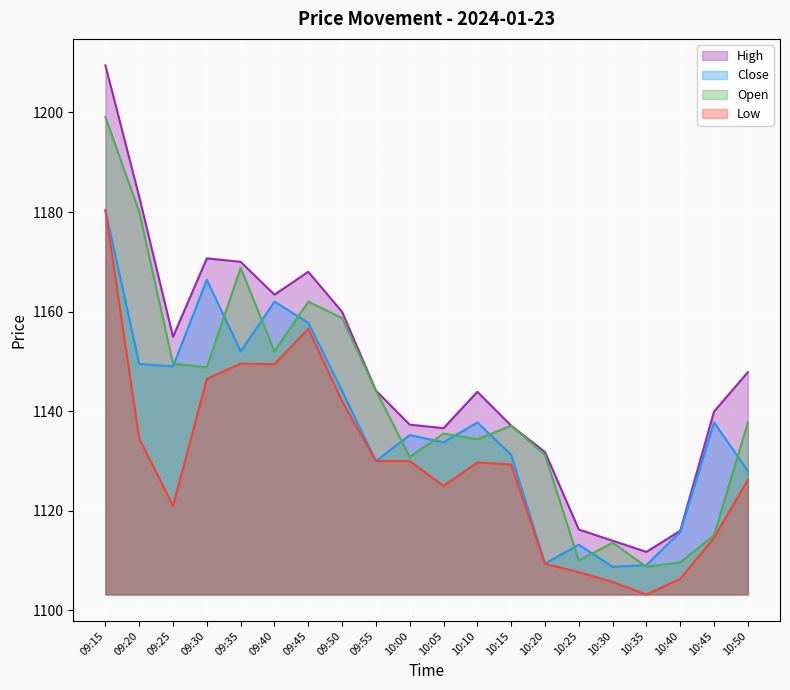

Reading left to right, what are all the values shown in this chart?

Open: 09:15=1199.0	09:20=1180.0	09:25=1149.5	09:30=1148.8	09:35=1168.8	09:40=1152.0	09:45=1162.0	09:50=1158.7	09:55=1144.2	10:00=1130.8	10:05=1135.5	10:10=1134.3	10:15=1137.1	10:20=1131.2	10:25=1110.0	10:30=1113.6	10:35=1108.8	10:40=1109.7	10:45=1115.1	10:50=1137.8
High: 09:15=1209.5	09:20=1183.0	09:25=1155.0	09:30=1170.7	09:35=1170.0	09:40=1163.4	09:45=1168.0	09:50=1160.0	09:55=1144.2	10:00=1137.3	10:05=1136.6	10:10=1143.9	10:15=1137.1	10:20=1131.8	10:25=1116.2	10:30=1114.0	10:35=1111.8	10:40=1116.0	10:45=1140.0	10:50=1147.8
Low: 09:15=1180.3	09:20=1134.5	09:25=1121.0	09:30=1146.5	09:35=1149.5	09:40=1149.5	09:45=1156.5	09:50=1142.0	09:55=1130.0	10:00=1130.0	10:05=1125.0	10:10=1129.7	10:15=1129.3	10:20=1109.3	10:25=1107.7	10:30=1105.7	10:35=1103.2	10:40=1106.3	10:45=1114.6	10:50=1126.2
Close: 09:15=1180.3	09:20=1149.5	09:25=1149.0	09:30=1166.4	09:35=1152.0	09:40=1162.0	09:45=1157.8	09:50=1144.1	09:55=1130.0	10:00=1135.2	10:05=1133.8	10:10=1137.8	10:15=1131.2	10:20=1109.4	10:25=1113.2	10:30=1108.8	10:35=1109.1	10:40=1115.8	10:45=1137.8	10:50=1128.0